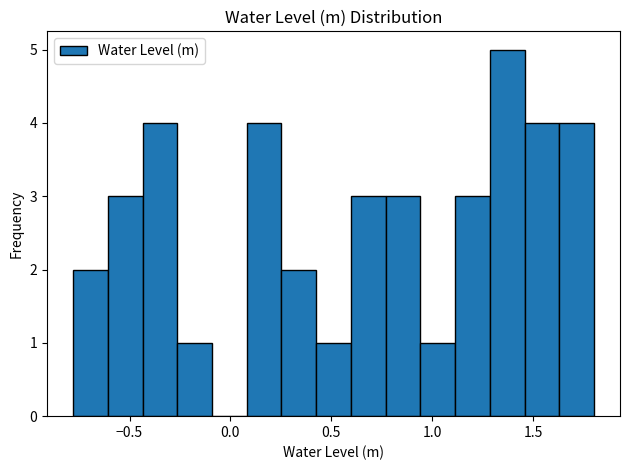

Around what value on the x-axis is the tallest bar? Give the approximate position of its centre, as read against the axis.

1.35